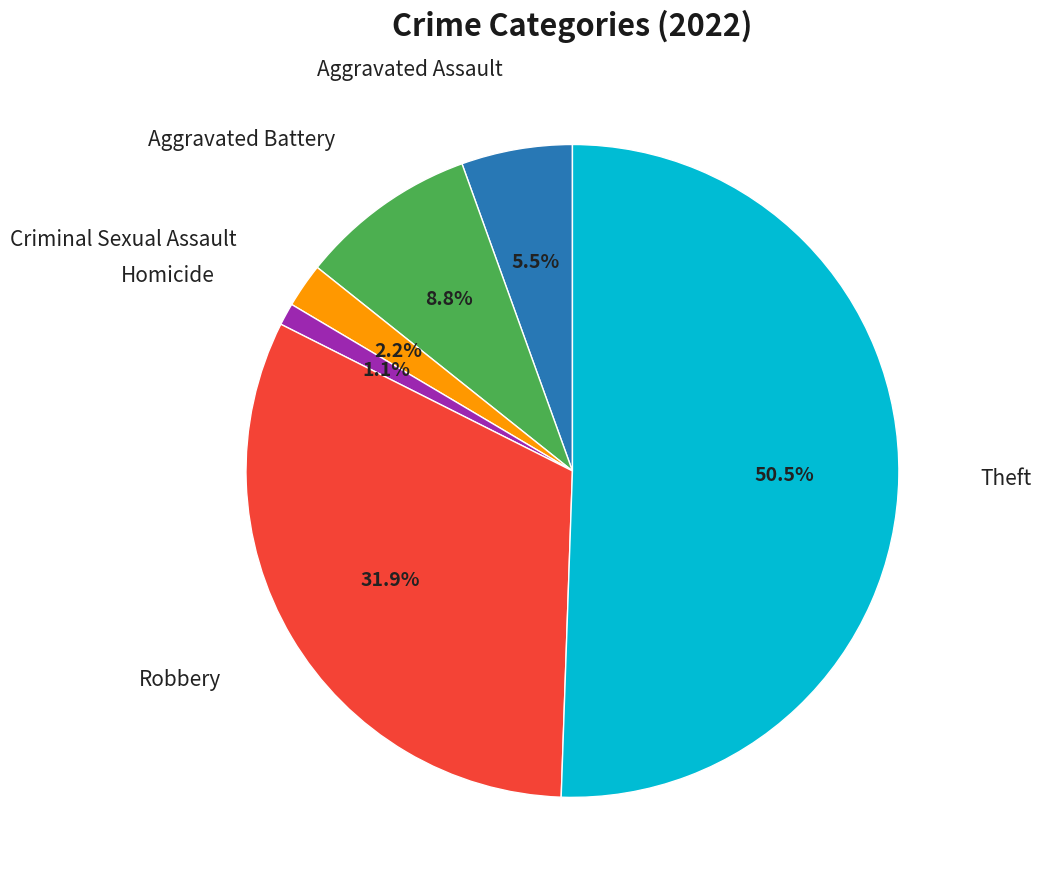

To the nearest percent, what is the difference between the largest and smallest slice percentages?

49%